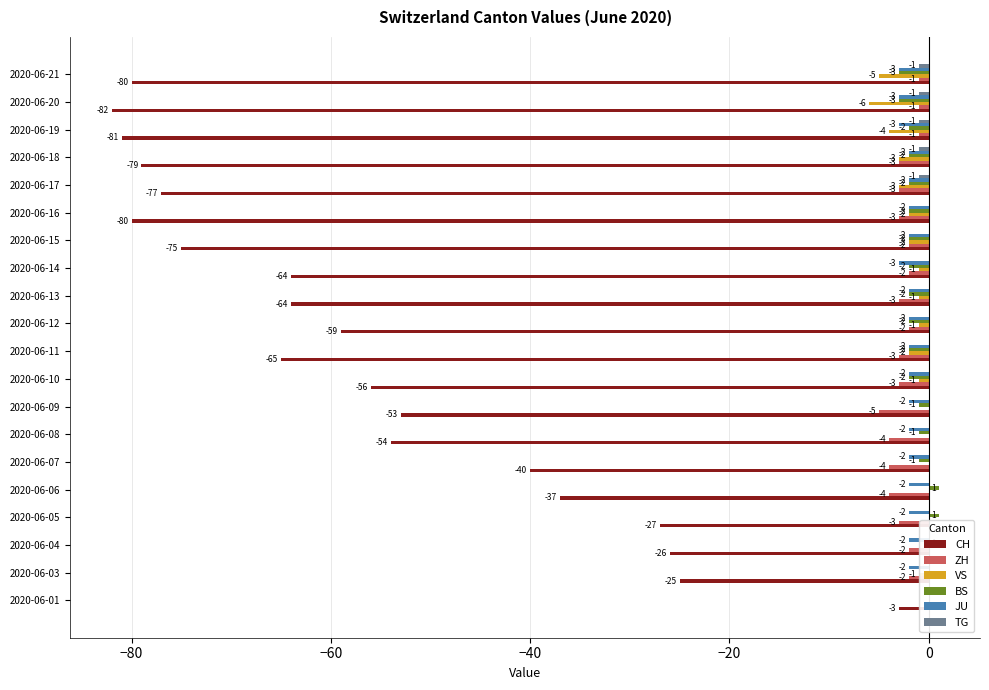

Between 2020-06-04 and 2020-06-16, which series saw the biggest shift?

CH